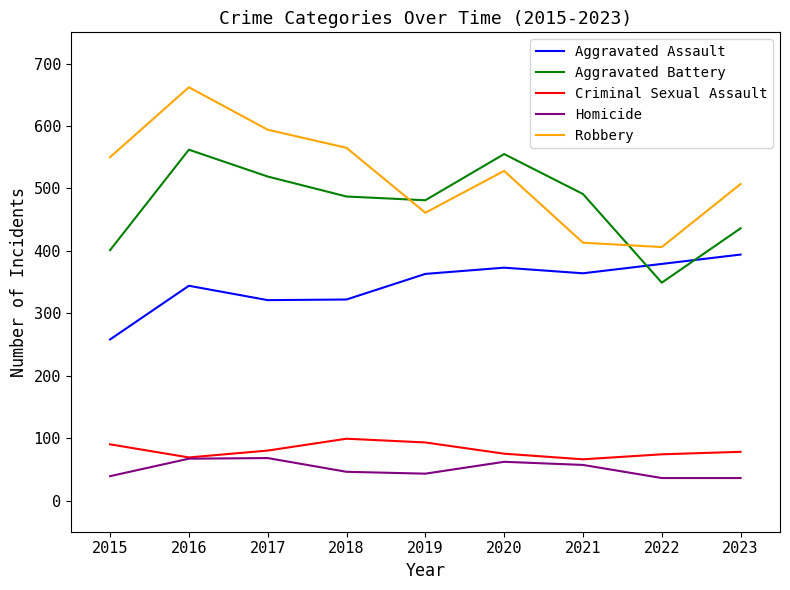

What is the approximate value of Homicide at 2017?

68